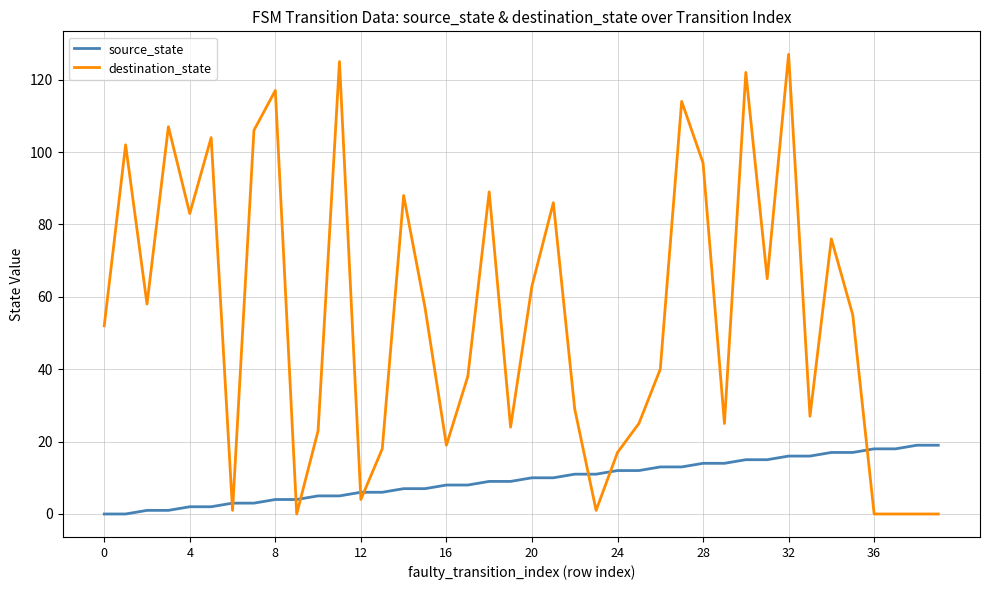

Which series has the largest range (max minus min)?

destination_state